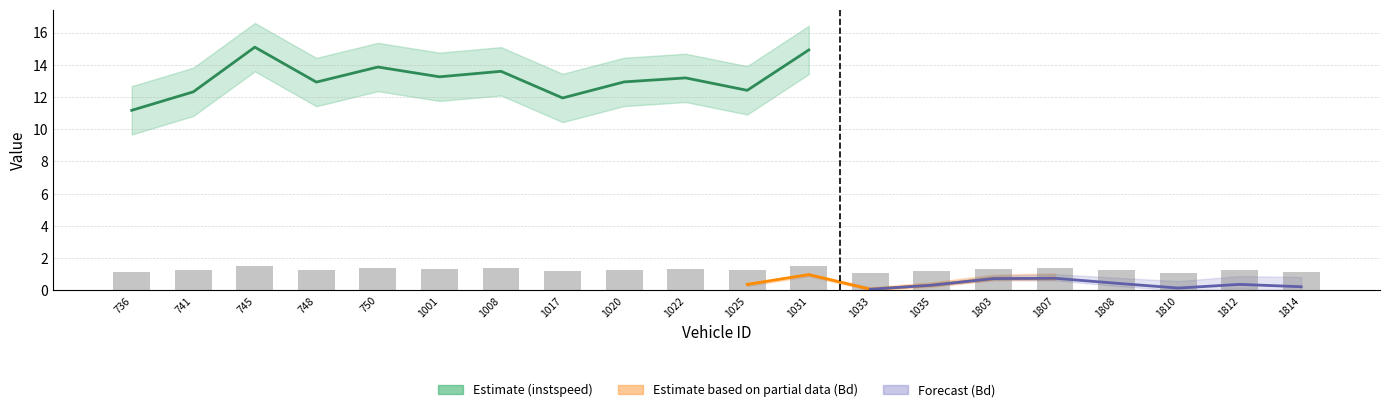

The value at 1020 is 1.8. True or false?

False